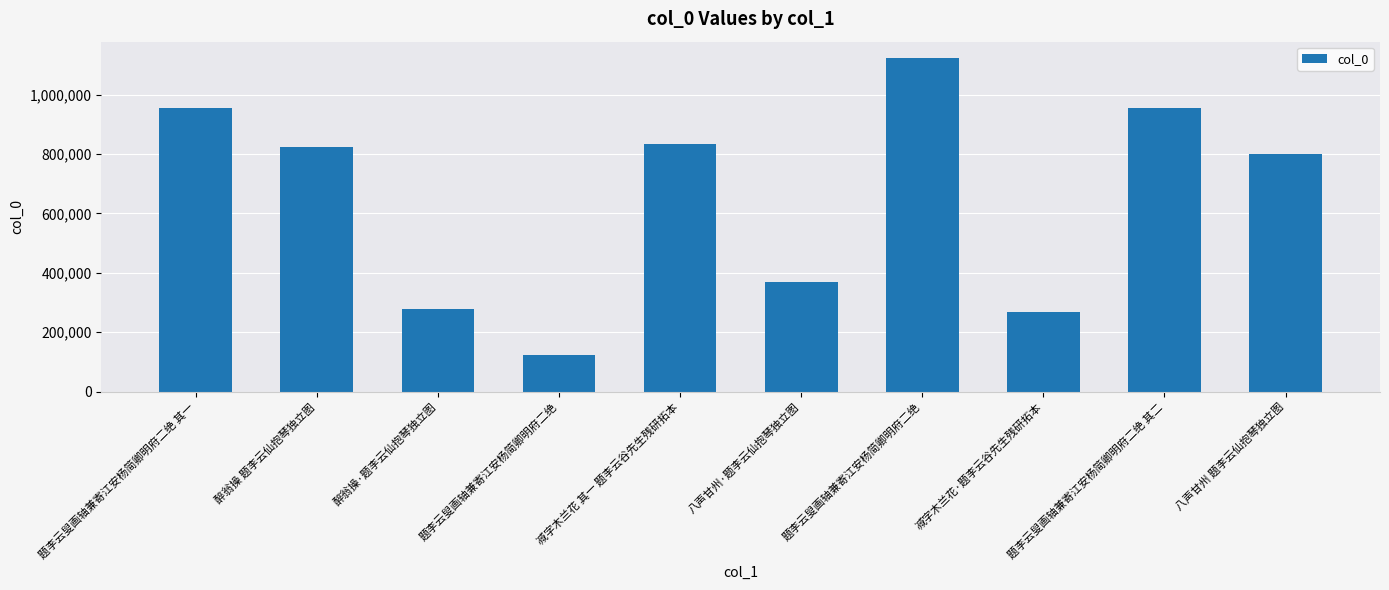

What is the change in value from 醉翁操·题李云仙抱琴独立图 to 八声甘州 题李云仙抱琴独立图?

+519455